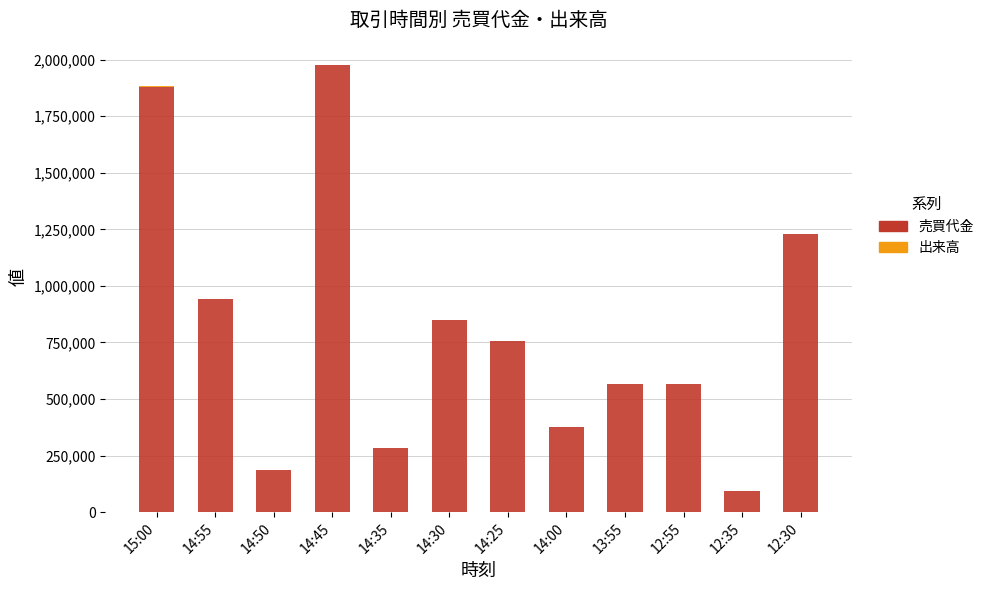

What is the sum of all 売買代金 values?

9701700